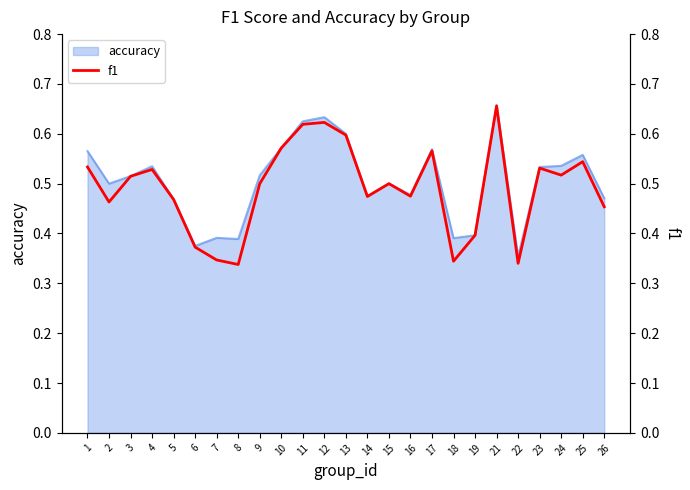

Where is accuracy nearest to the value 0?

22